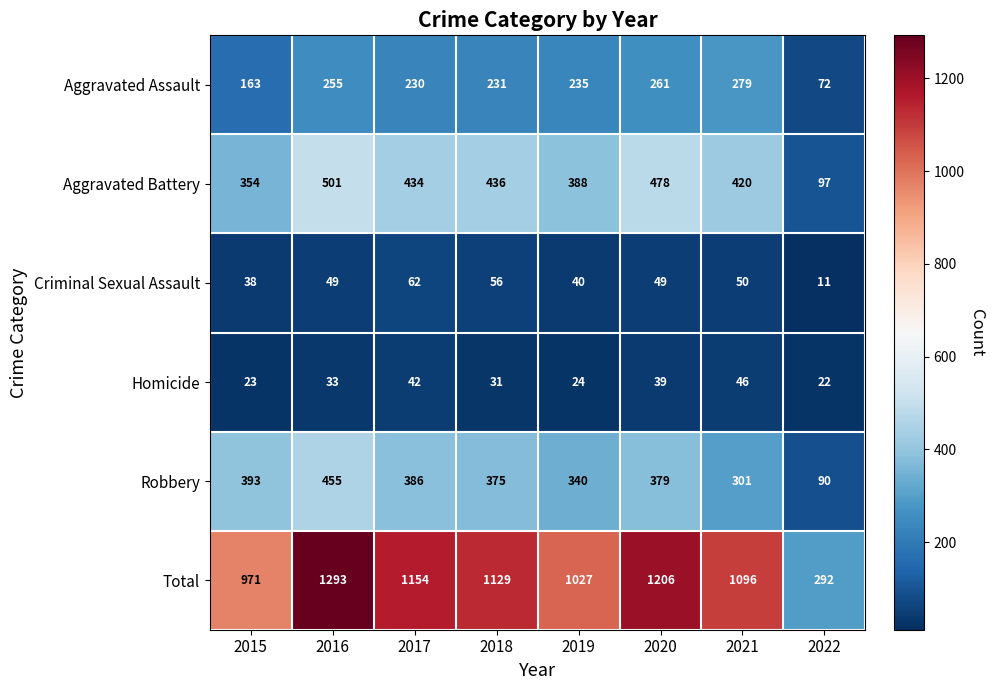

What value does the Aggravated Battery series have at 2022?

97